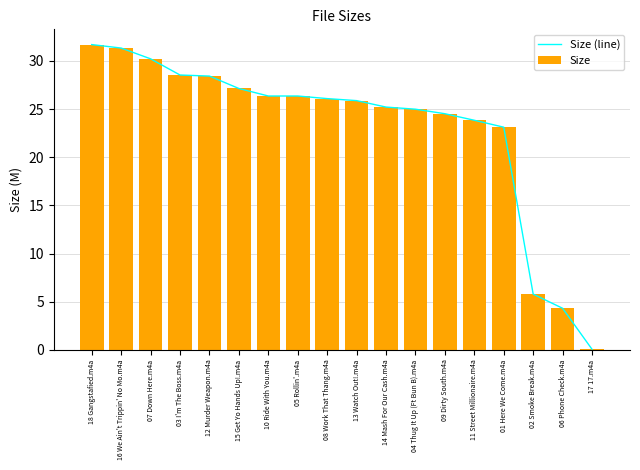

What is the sum of the Size values at 11 Street Millionaire.m4a and 14 Mash For Our Cash.m4a?

49.0